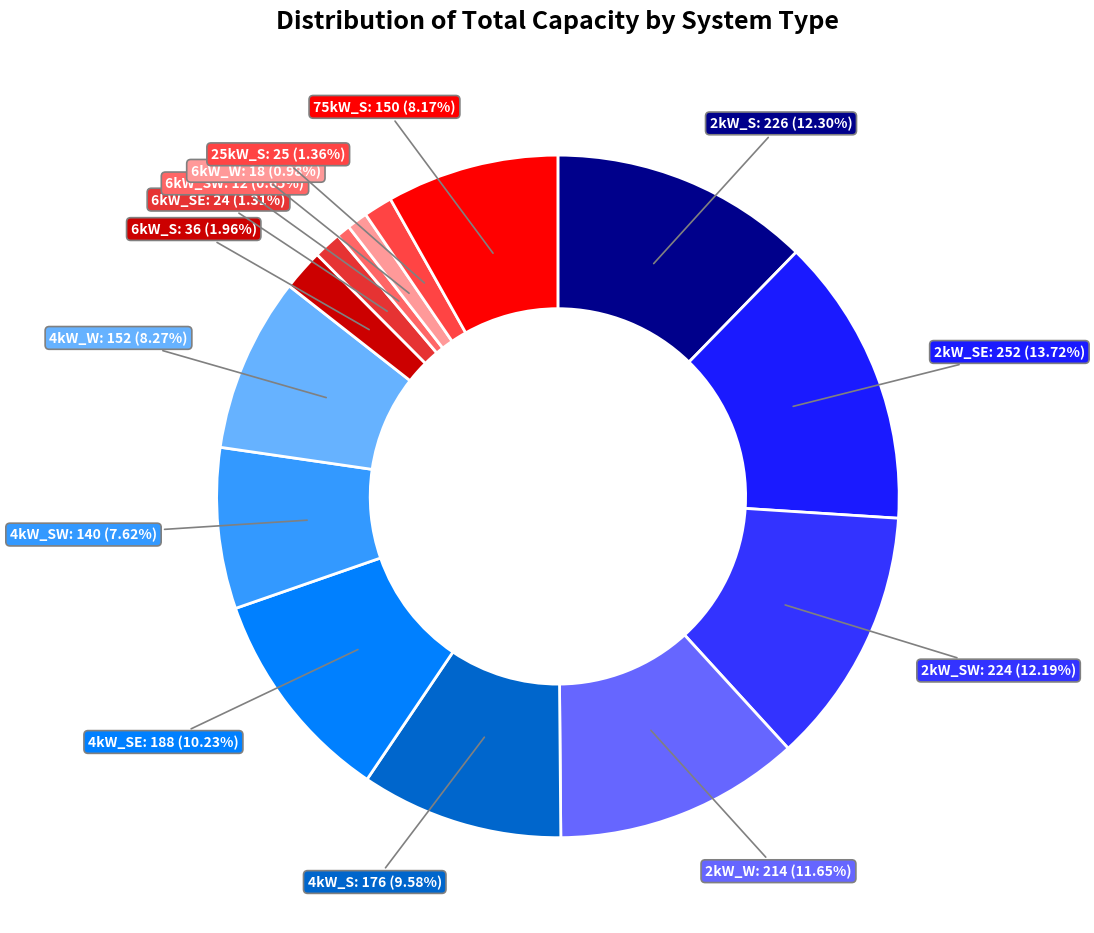

How many segments does this pie chart have?

14